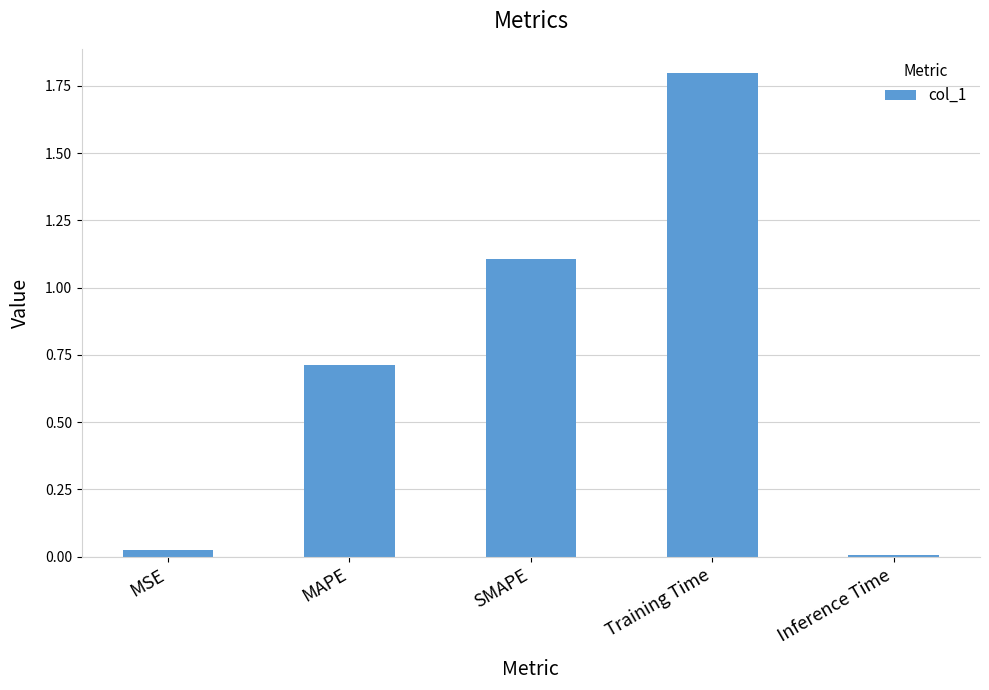

List the labels in order of value, largest first.

Training Time, SMAPE, MAPE, MSE, Inference Time